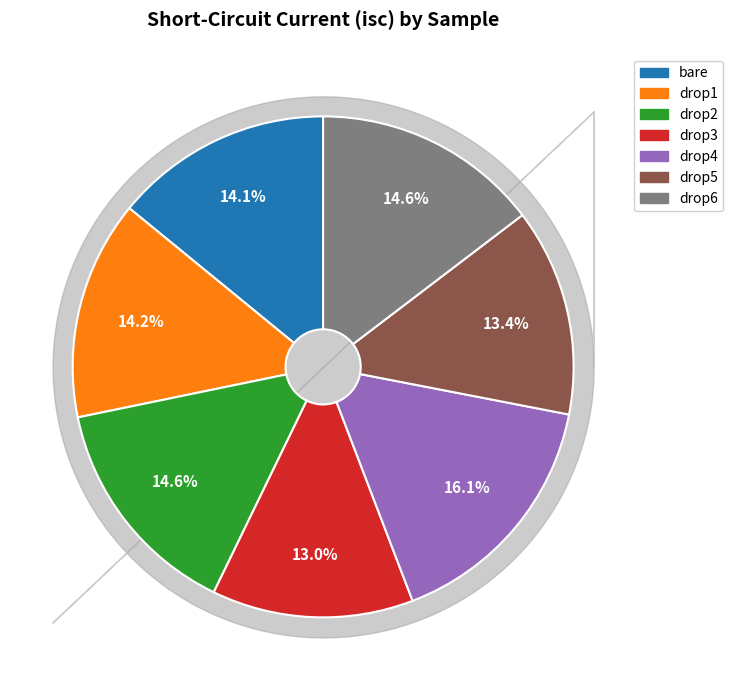

Is it true that drop1 is 1% of the pie?

False